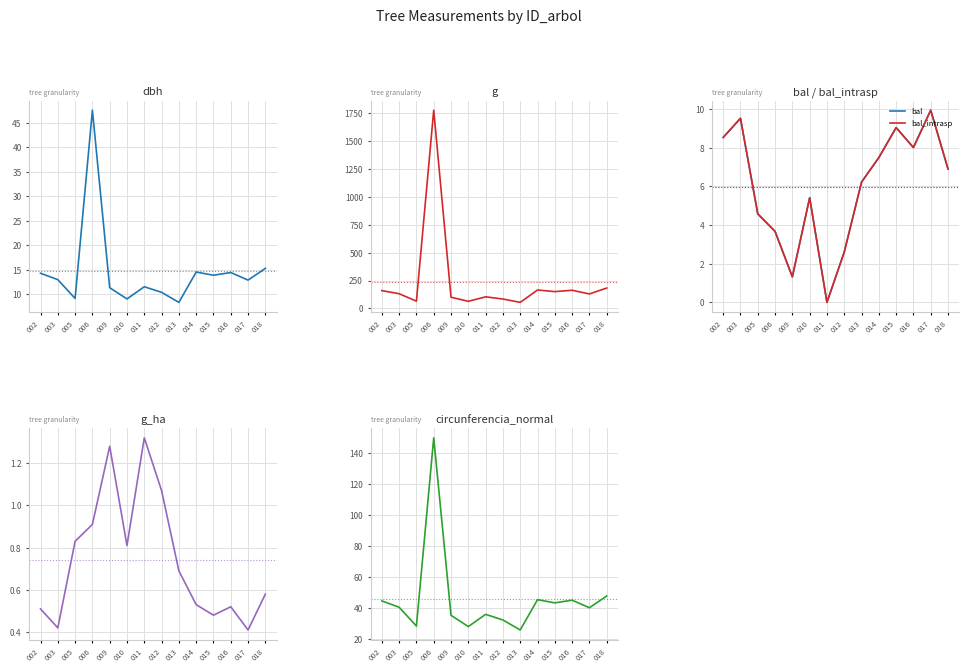

Where is the first local maximum for bal_intrasp?

003